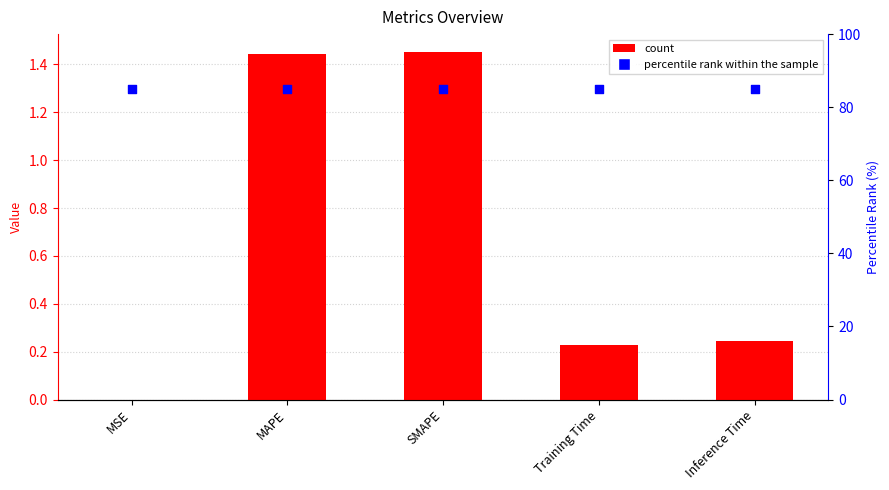

Which series reaches the maximum Y coordinate?

percentile rank within the sample